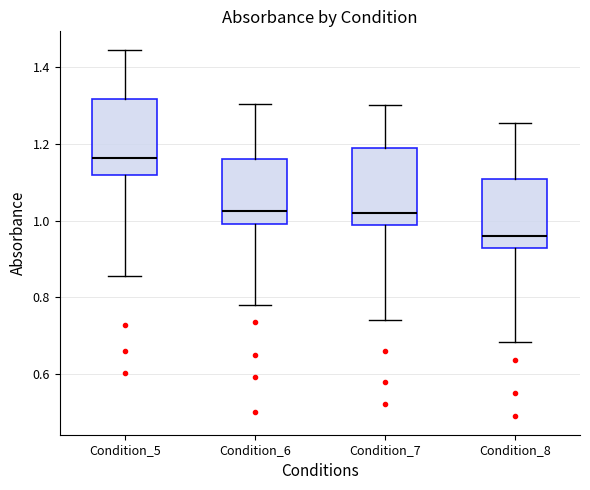

Reading left to right, read every box against the y-axis: the position of its median line, the range the box covers, and the ends of its whiskers. The values are not printed on the chart, so give them approximately, as read against the axis.

Condition_5: median 1.16, box 1.12 to 1.32, whiskers 0.86 to 1.44
Condition_6: median 1.02, box 1.00 to 1.16, whiskers 0.78 to 1.30
Condition_7: median 1.02, box 0.98 to 1.18, whiskers 0.74 to 1.30
Condition_8: median 0.96, box 0.92 to 1.10, whiskers 0.68 to 1.26